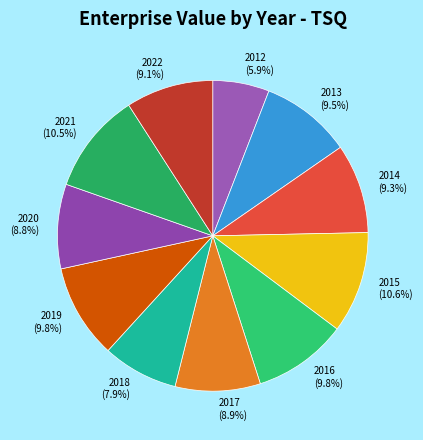

How many slices are in this pie chart?

11